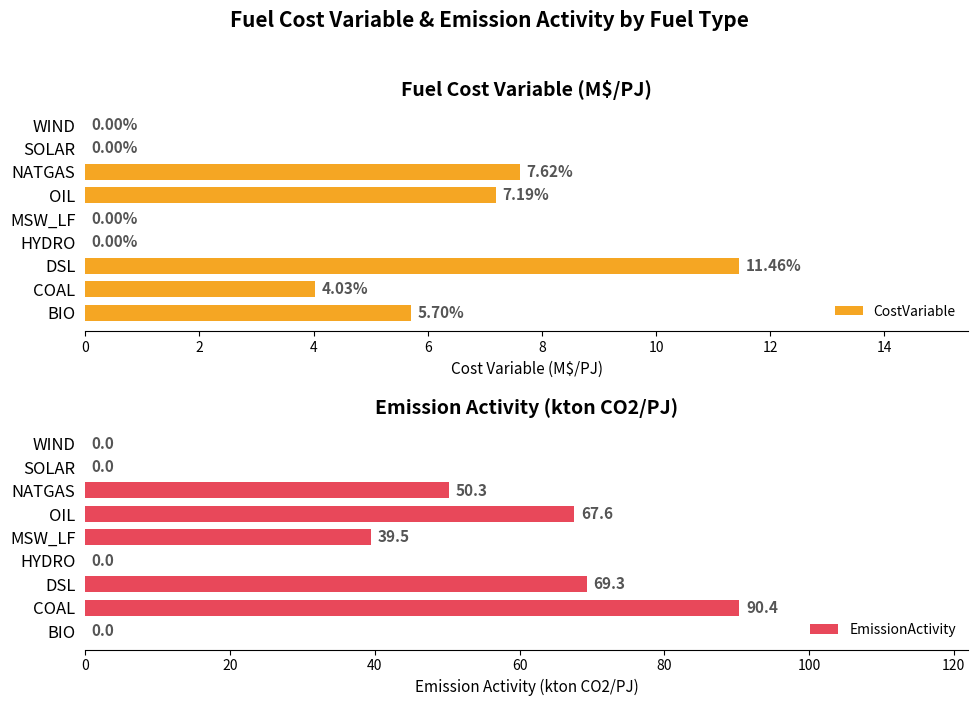

What is the average value of the EmissionActivity series?

35.2